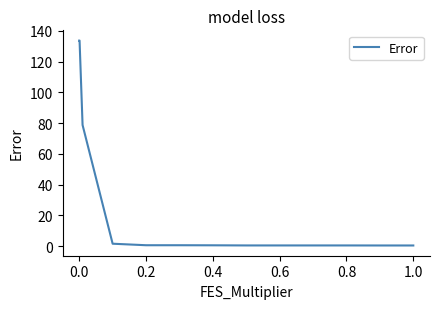

What is the difference between the maximum and minimum values?

133.3